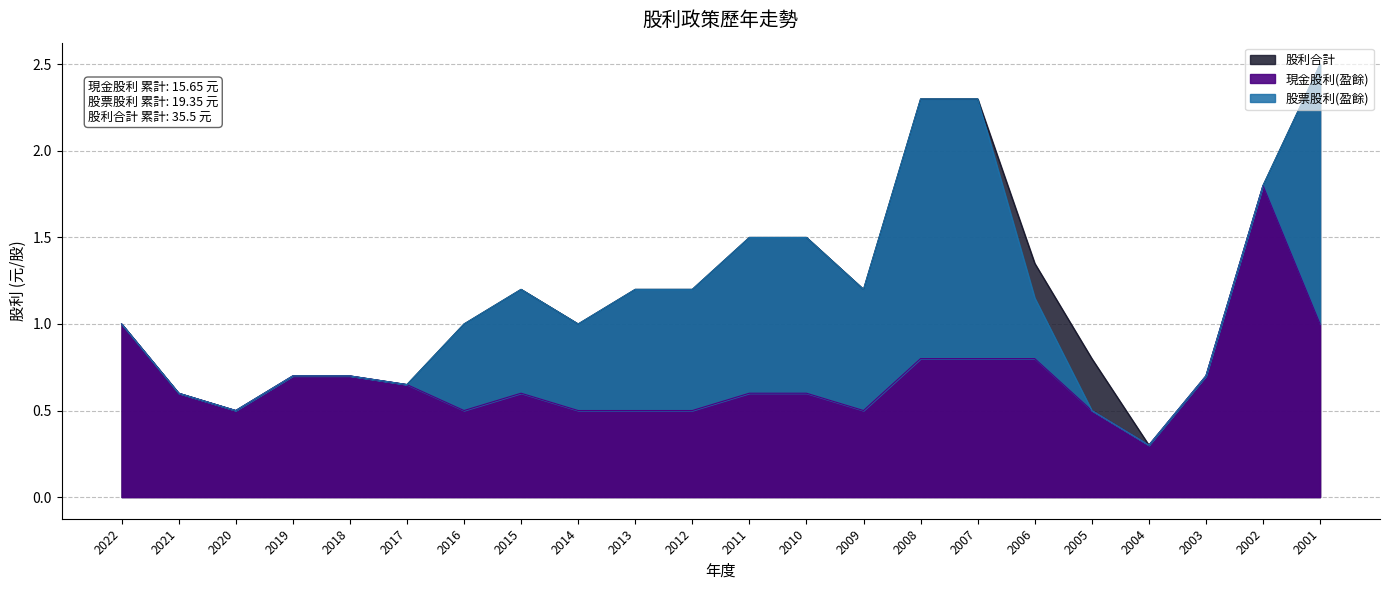

Which series has the largest total across all categories?

股利合計